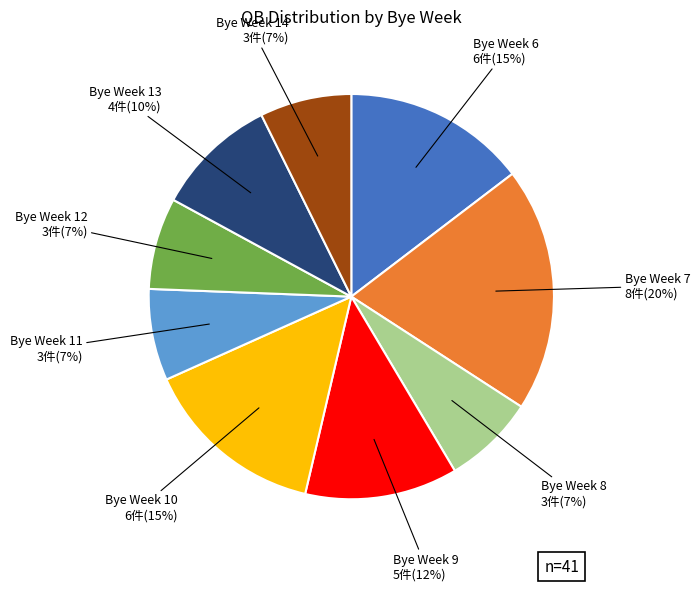

Is there a majority slice in this chart?

No